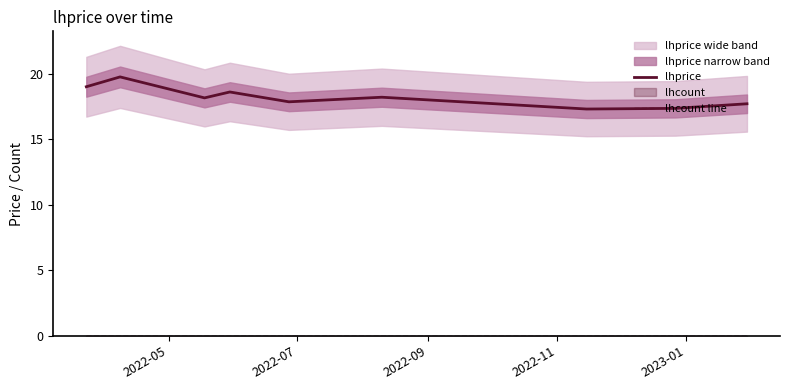

What is the highest value of the lhprice series?

19.8